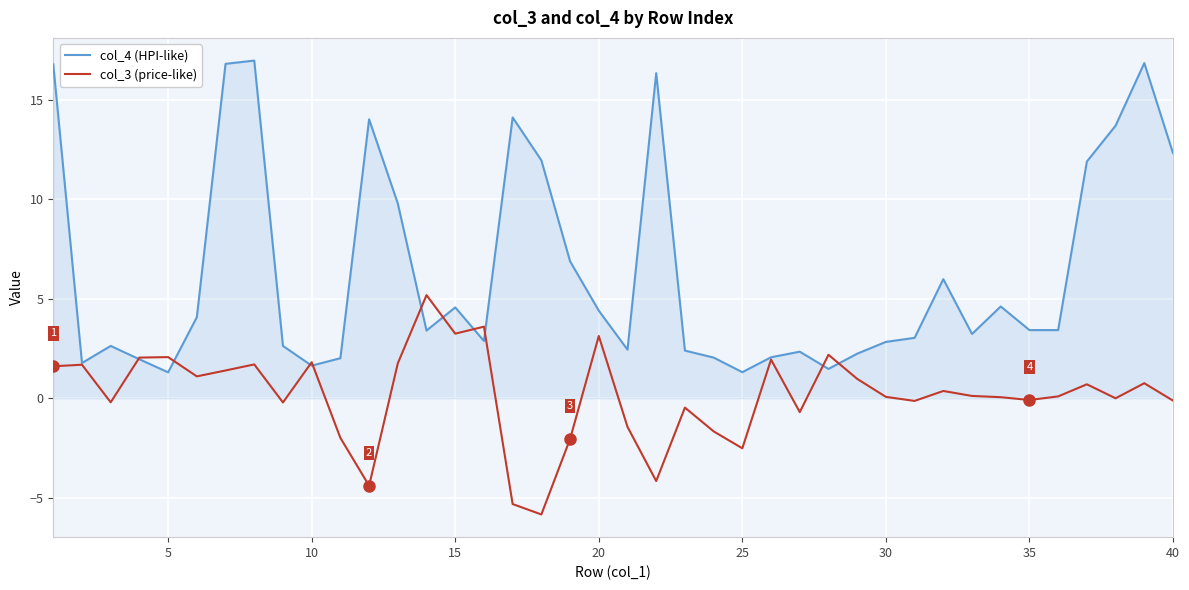

What is the greatest value displayed?

17.0